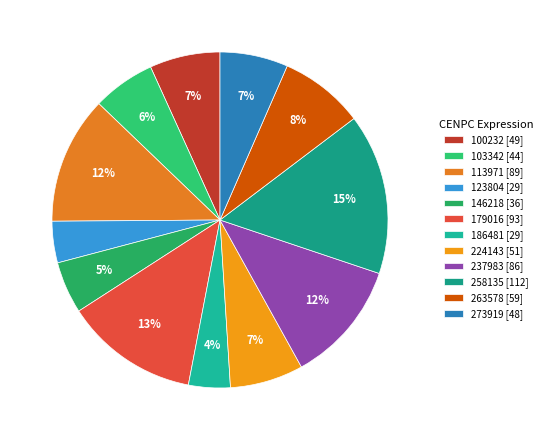

Does 100232 represent more than half of the total?

No